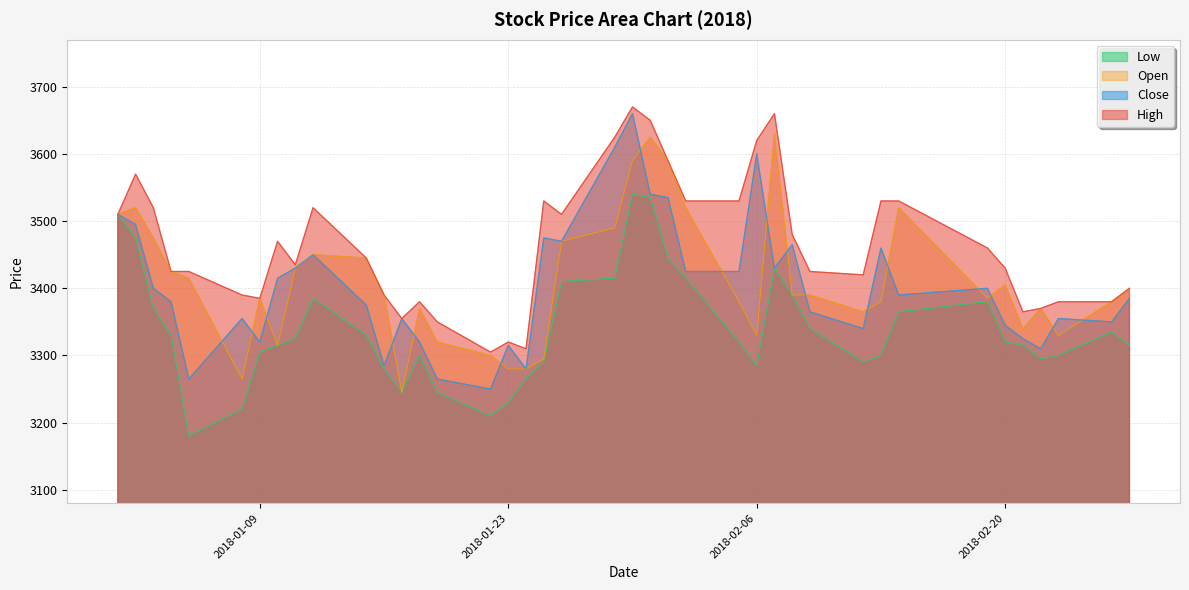

Rank the series by their maximum value, from lowest to highest.

Low, Open, Close, High